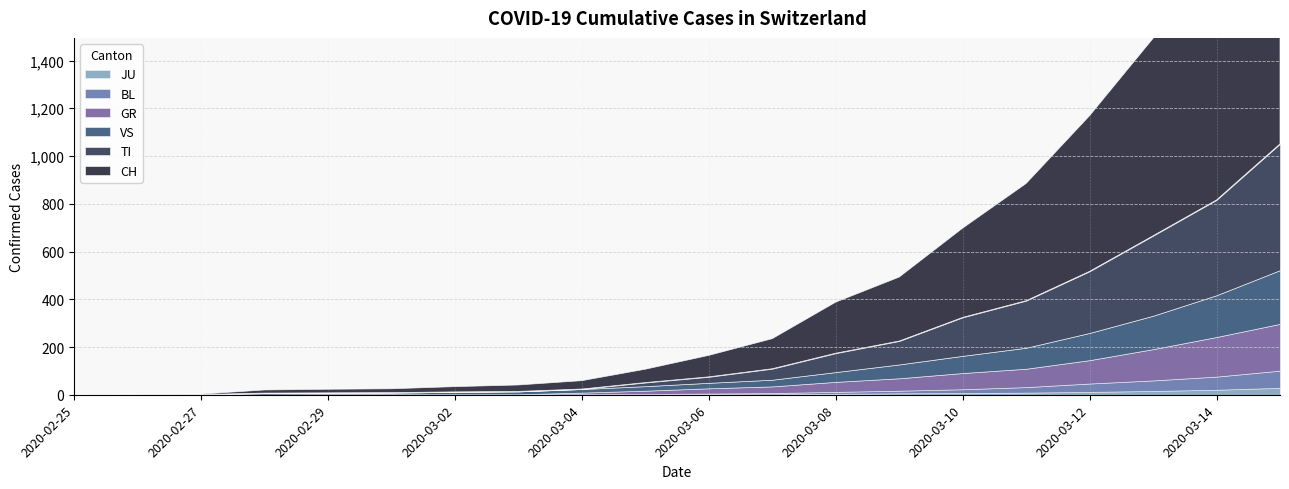

What position from the right is 2020-03-10?

6